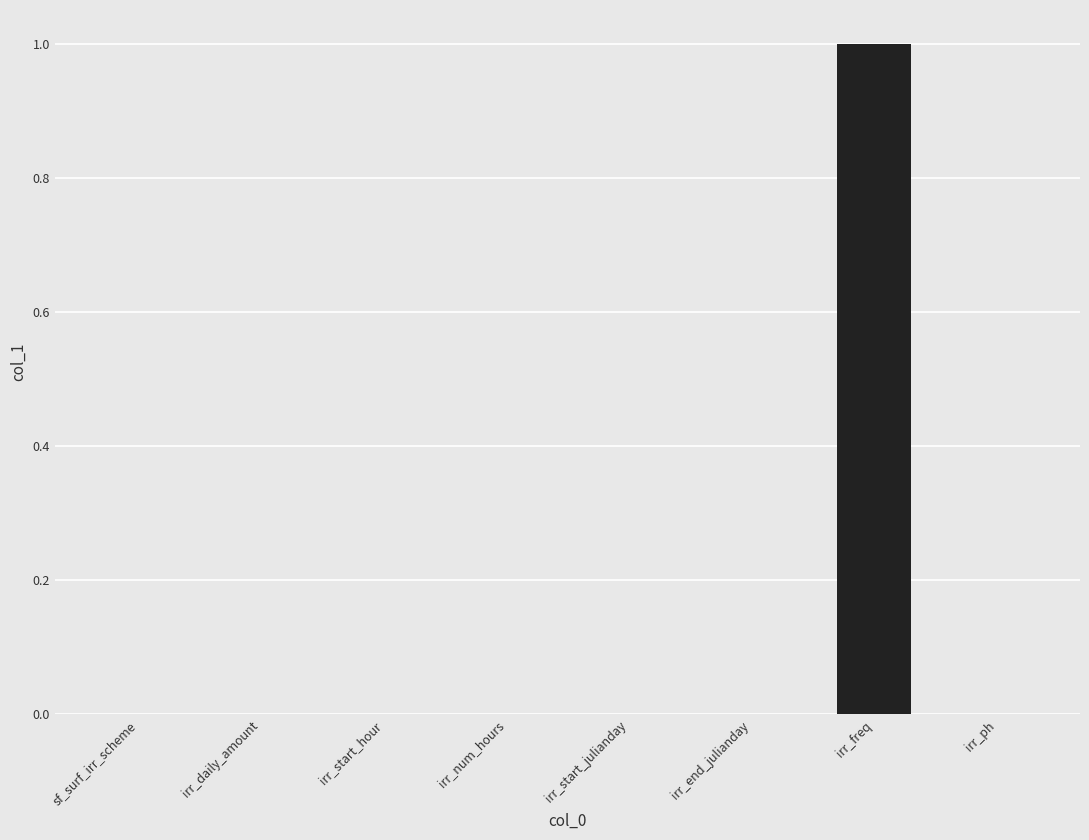

What is the change in value from irr_daily_amount to irr_freq?

+1